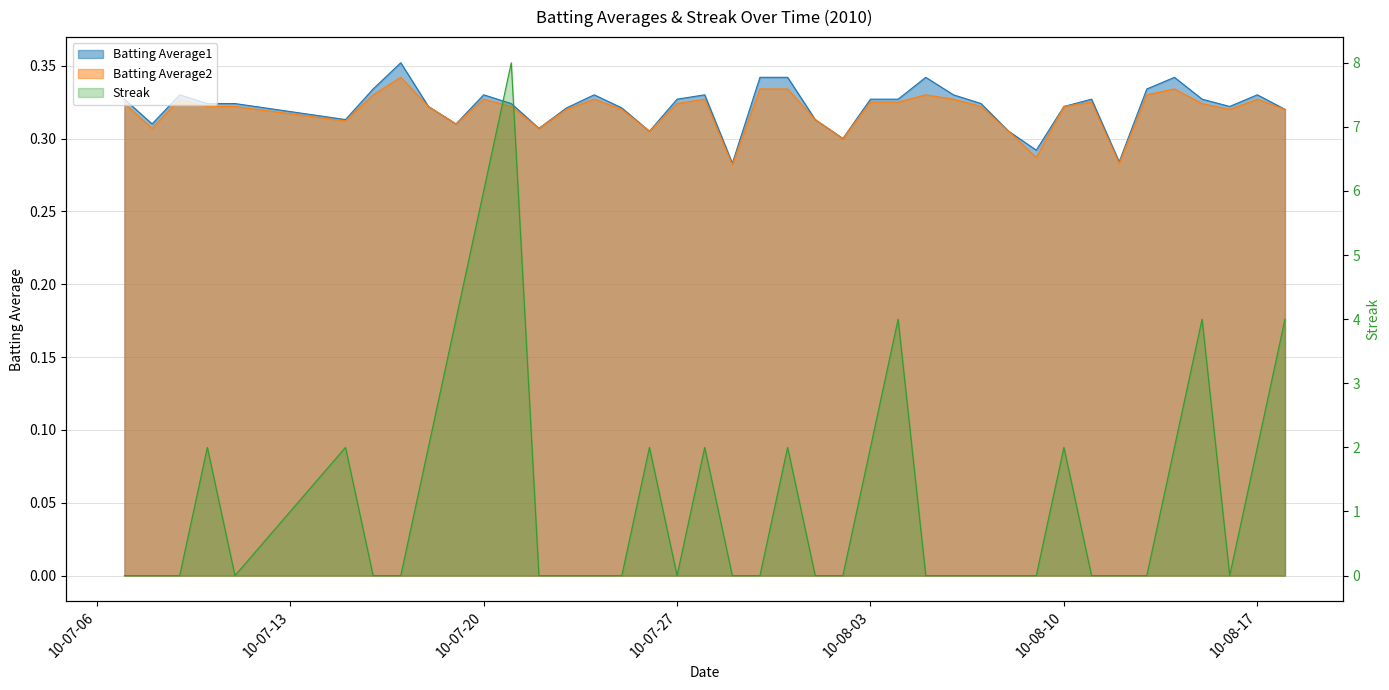

Rank the series at 10-08-17 from lowest to highest value.

Batting Average2, Batting Average1, Streak